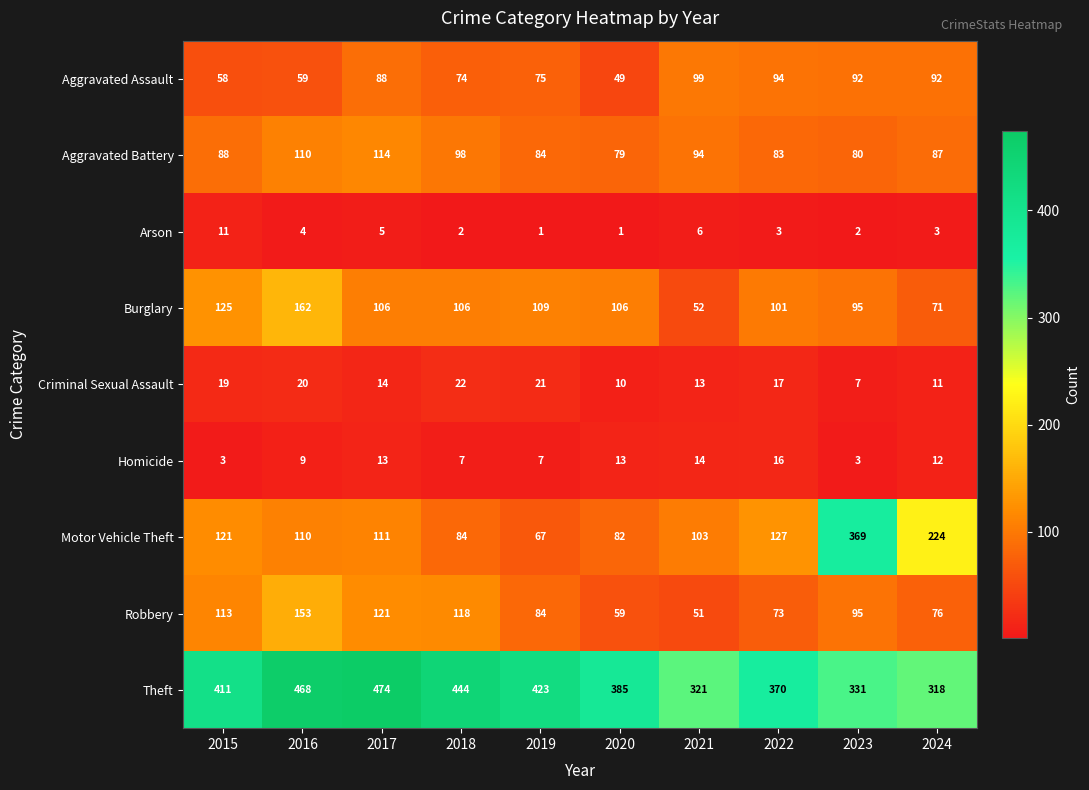

What is the difference between the highest and lowest values at 2016?

464